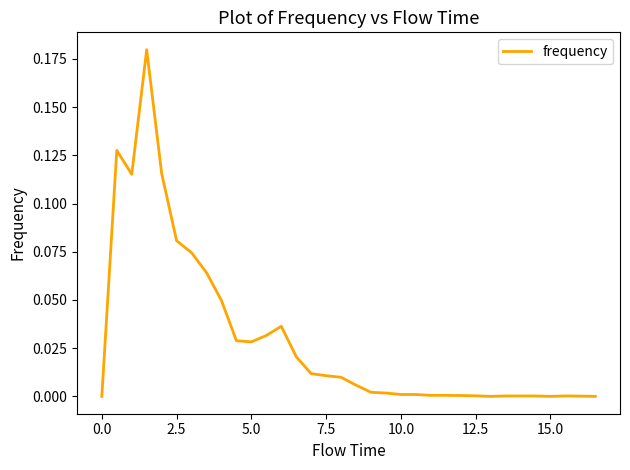

How many lines are shown in the chart?

1